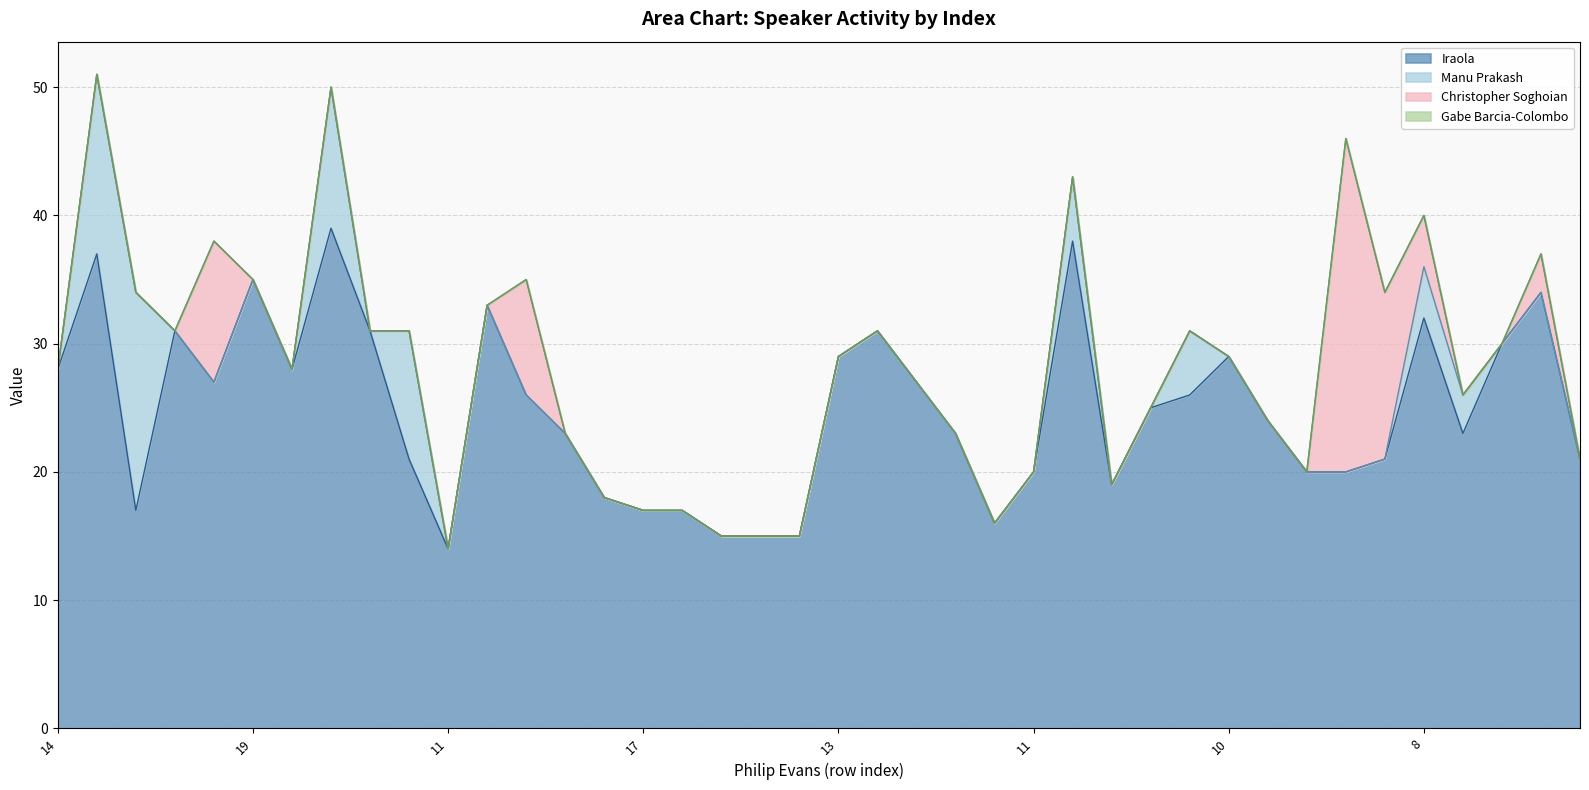

Reading left to right, list all the values displayed in this chart.

Iraola: 28	37	17	31	27	35	28	39	31	21	14	33	26	23	18	17	17	15	15	15	29	31	27	23	16	20	38	19	25	26	29	24	20	20	21	32	23	30	34	21
Manu Prakash: 0	14	17	0	0	0	0	11	0	10	0	0	0	0	0	0	0	0	0	0	0	0	0	0	0	0	5	0	0	5	0	0	0	0	0	4	3	0	0	0
Christopher Soghoian: 0	0	0	0	11	0	0	0	0	0	0	0	9	0	0	0	0	0	0	0	0	0	0	0	0	0	0	0	0	0	0	0	0	26	13	4	0	0	3	0
Gabe Barcia-Colombo: 0	0	0	0	0	0	0	0	0	0	0	0	0	0	0	0	0	0	0	0	0	0	0	0	0	0	0	0	0	0	0	0	0	0	0	0	0	0	0	0